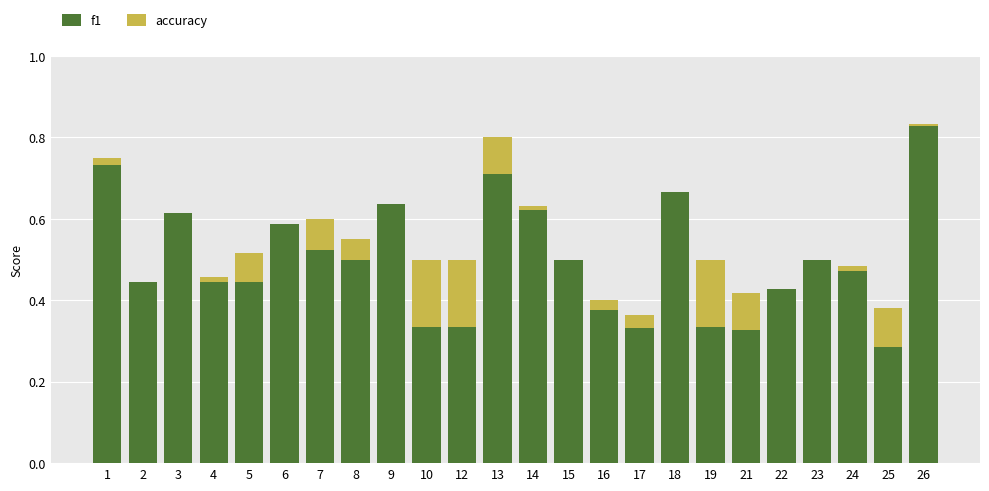

Which series has the widest spread of values?

f1